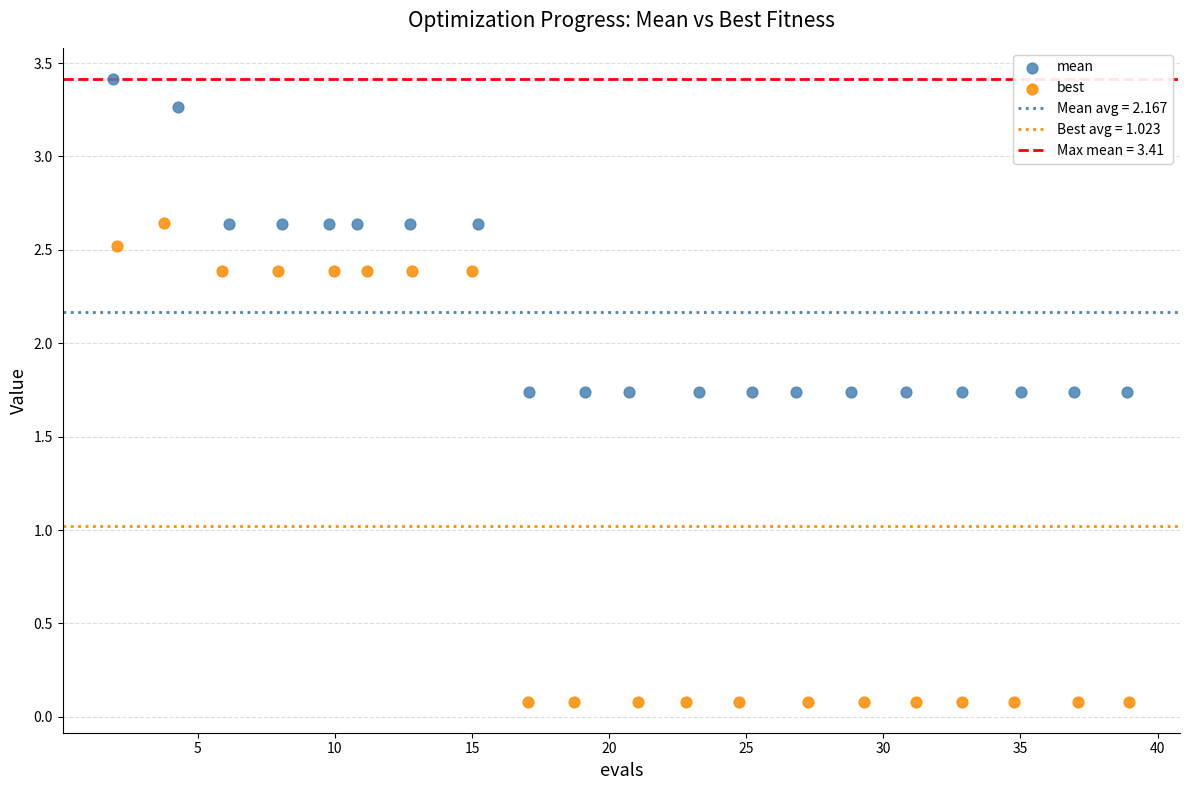

Which series reaches the maximum Y coordinate?

mean